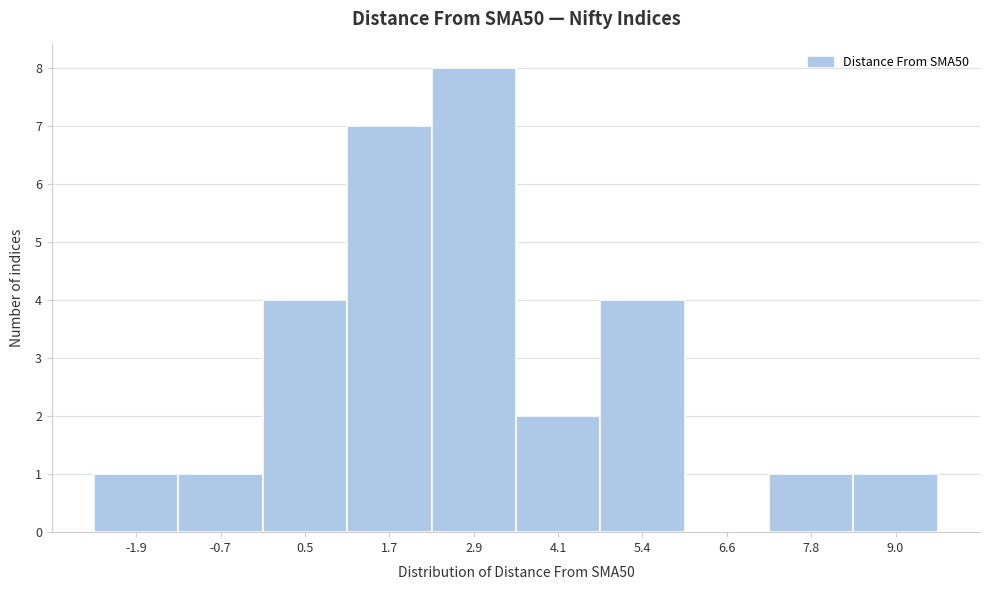

Reading left to right, what are all the values shown in this chart?

-1.9=1	-0.7=1	0.5=4	1.7=7	2.9=8	4.1=2	5.4=4	6.6=0	7.8=1	9.0=1